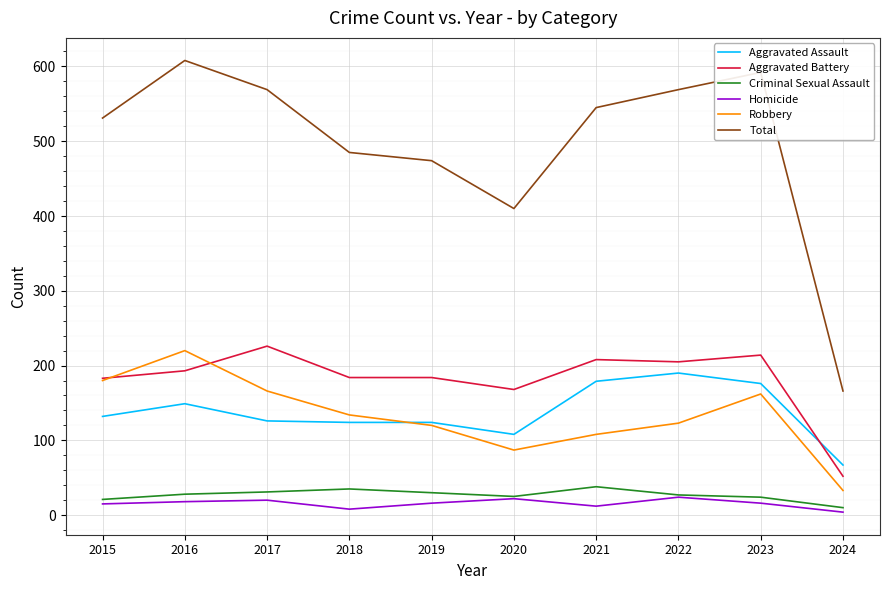

Which label corresponds to the largest value in the chart?

2016